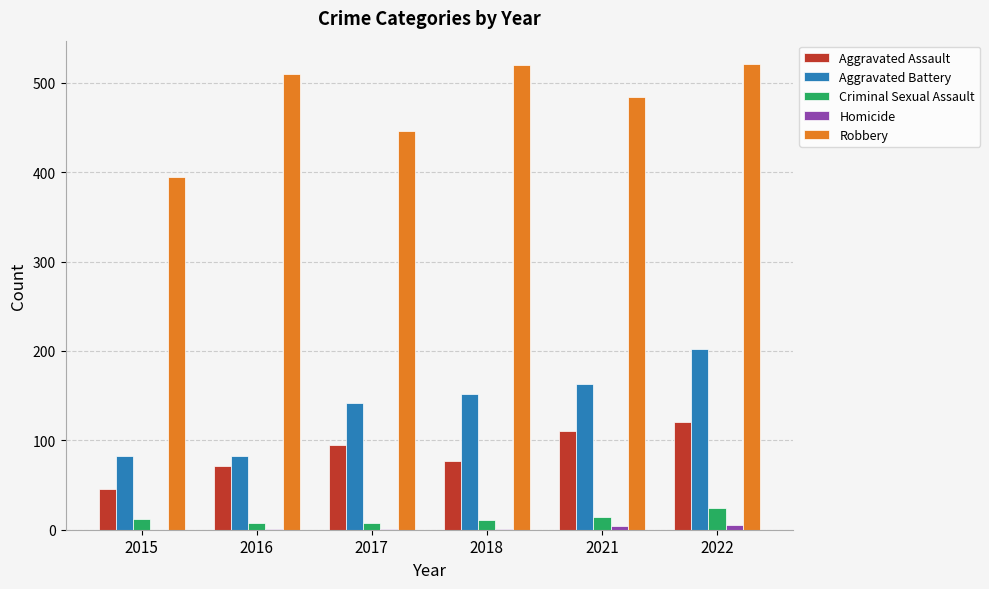

The Aggravated Battery series shows 20 at 2015. True or false?

False